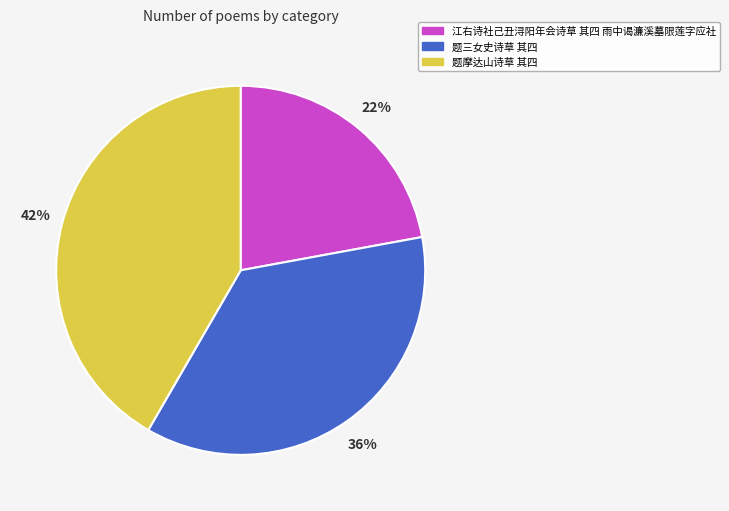

To the nearest percent, what is the difference between the largest and smallest slice percentages?

20%